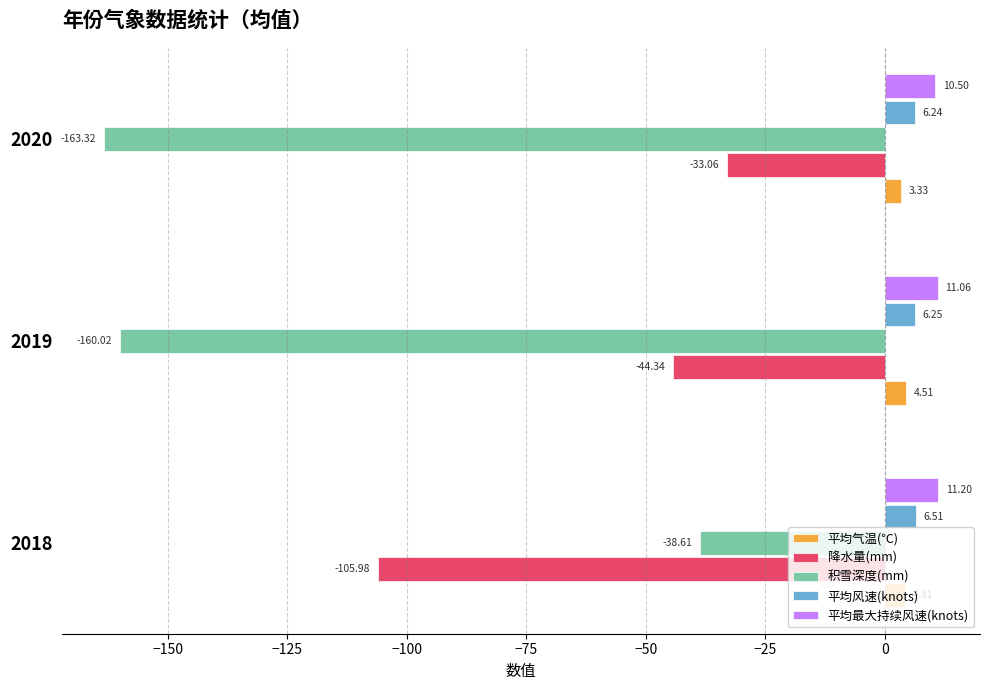

Where is 平均最大持续风速(knots) nearest to the value 10?

2020